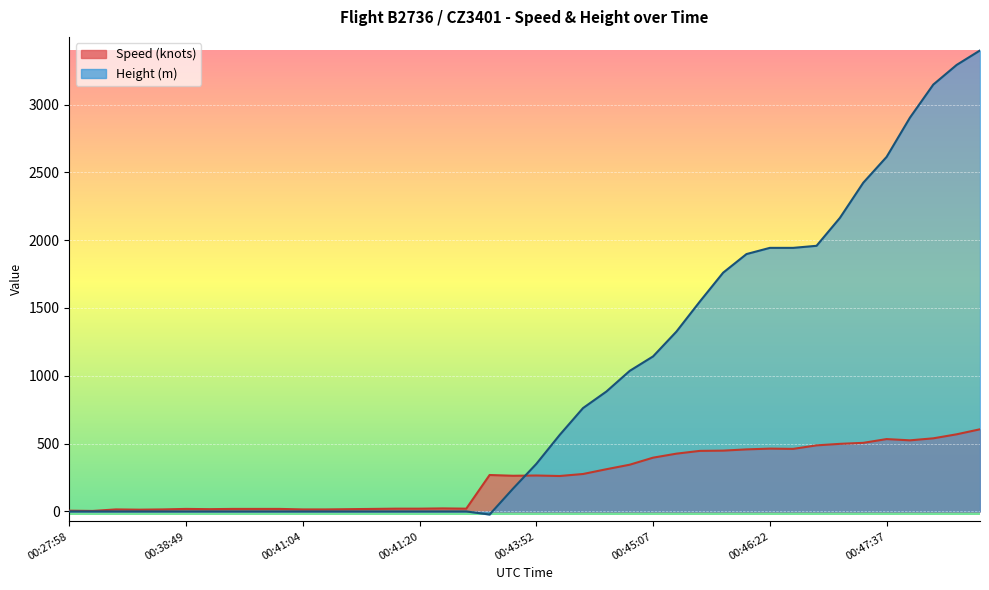

The Height series shows 670.6 at 00:46:22. True or false?

False